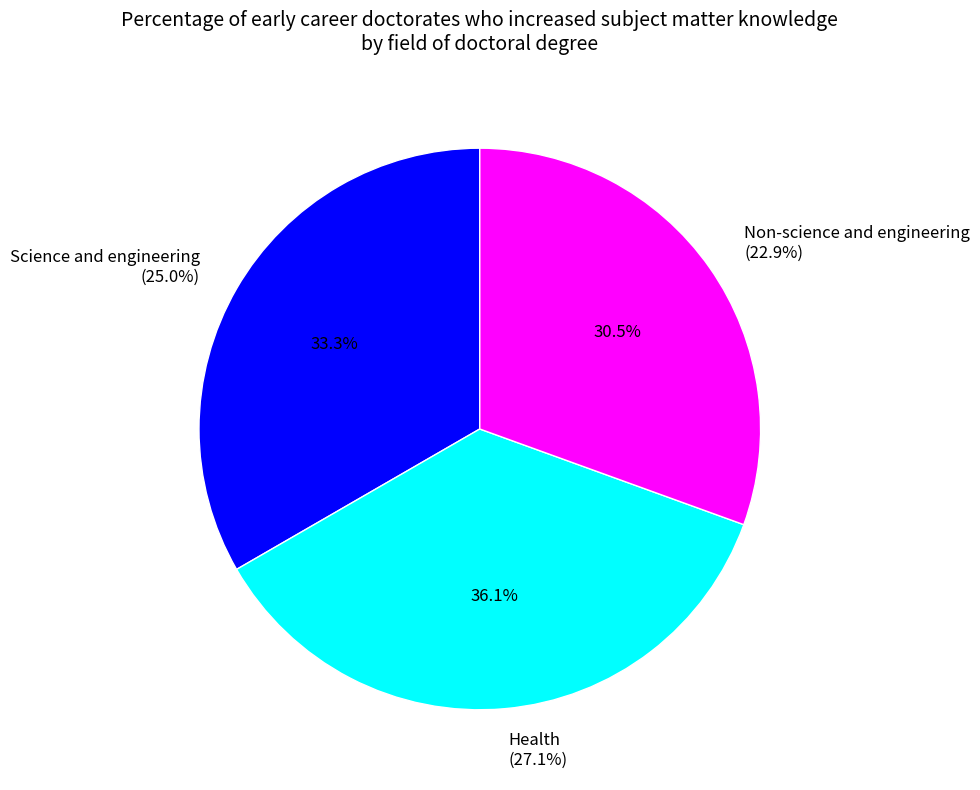

How many segments does this pie chart have?

3